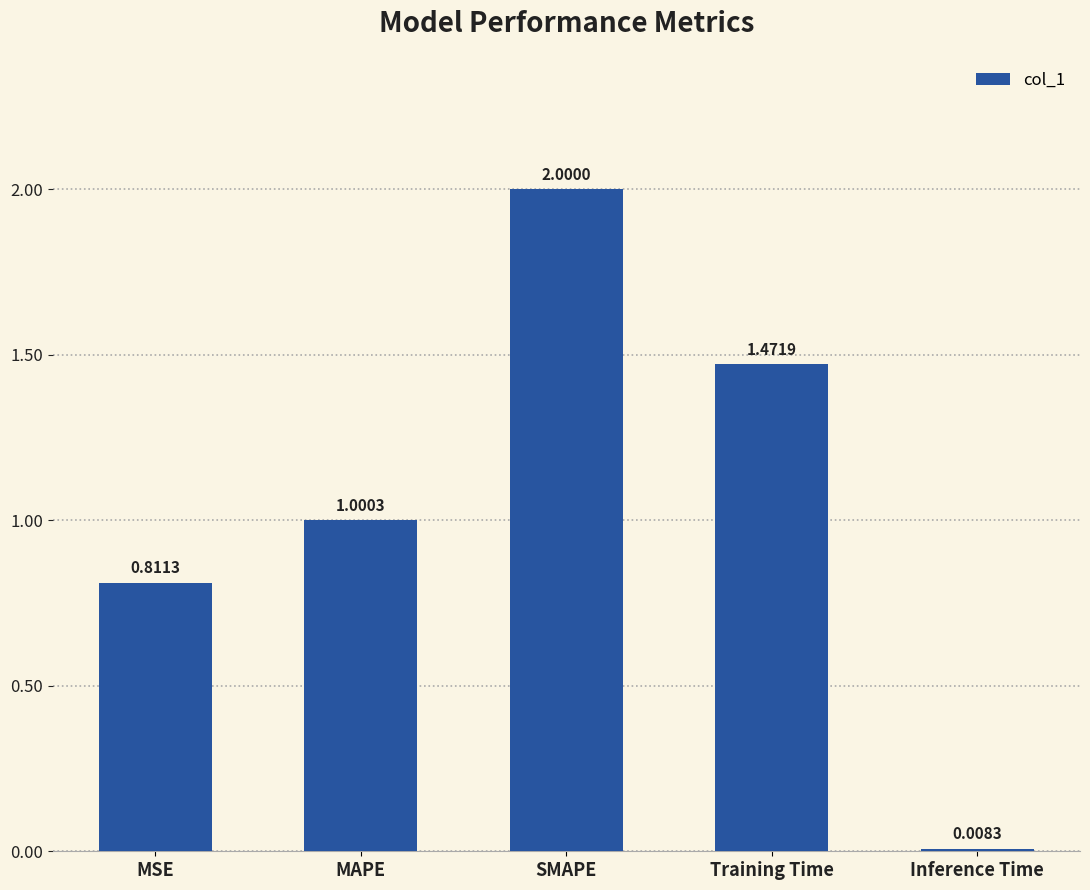

Which label corresponds to the largest value in the chart?

SMAPE